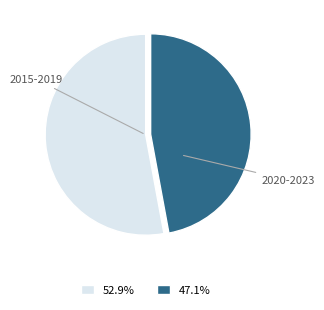

Is there any slice that represents more than half of the pie?

Yes